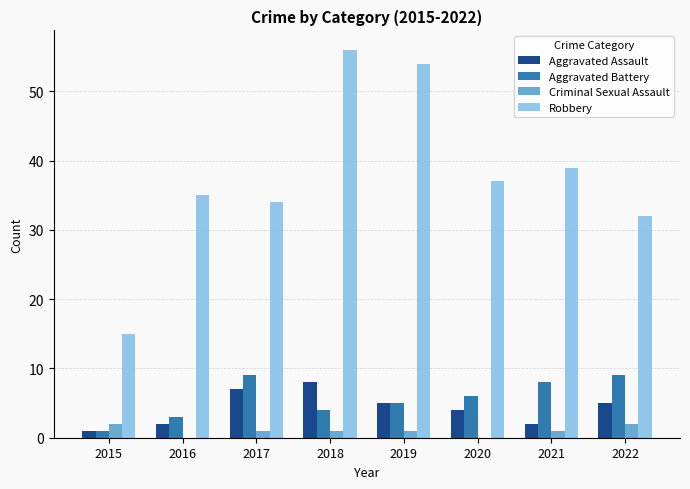

The value of Robbery at 2018 is 81. True or false?

False